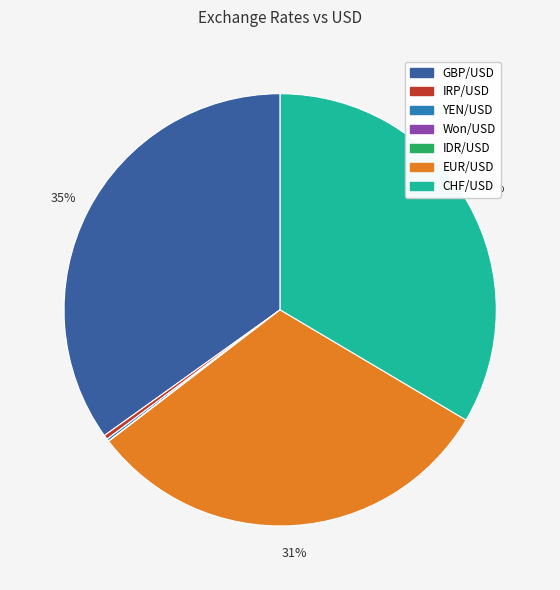

Is there a majority slice in this chart?

No